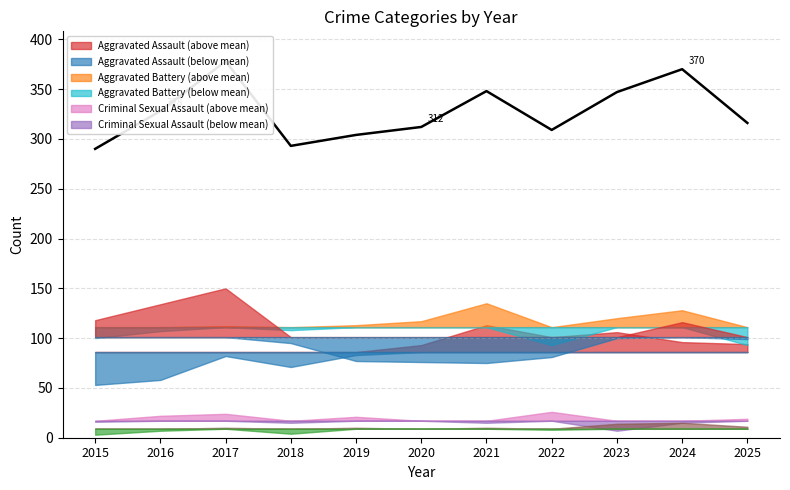

Is it true that the value at 2025 is 316?

True